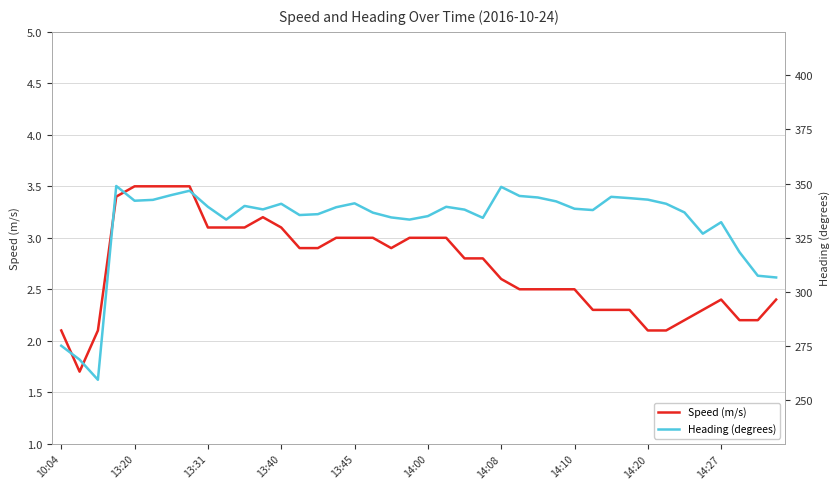

In Heading (degrees), how many points are lower than both neighbors (excluding endpoints)?

9